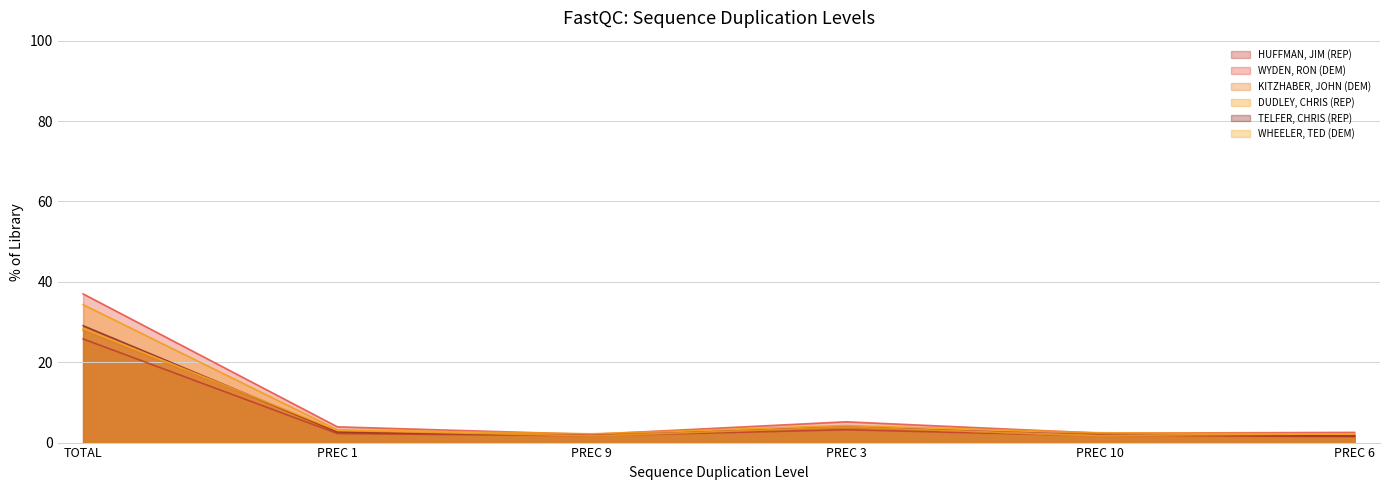

At which label is HUFFMAN, JIM (REP) closest to 13?

PREC 3